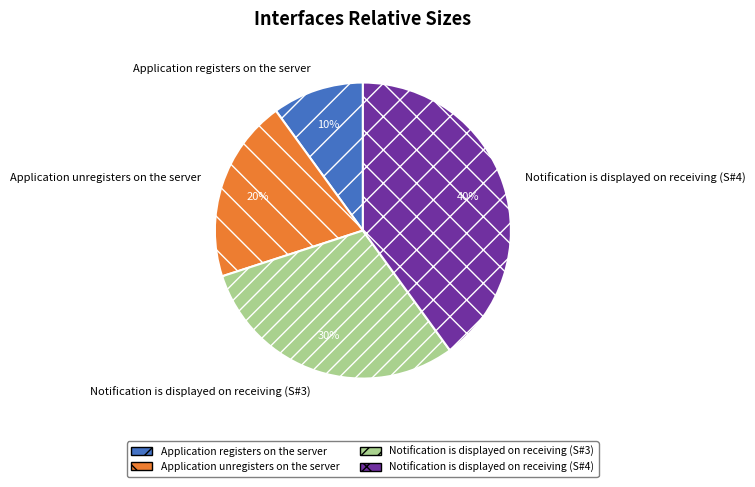

Rank the categories by value from highest to lowest.

Notification is displayed on receiving (S#4), Notification is displayed on receiving (S#3), Application unregisters on the server, Application registers on the server